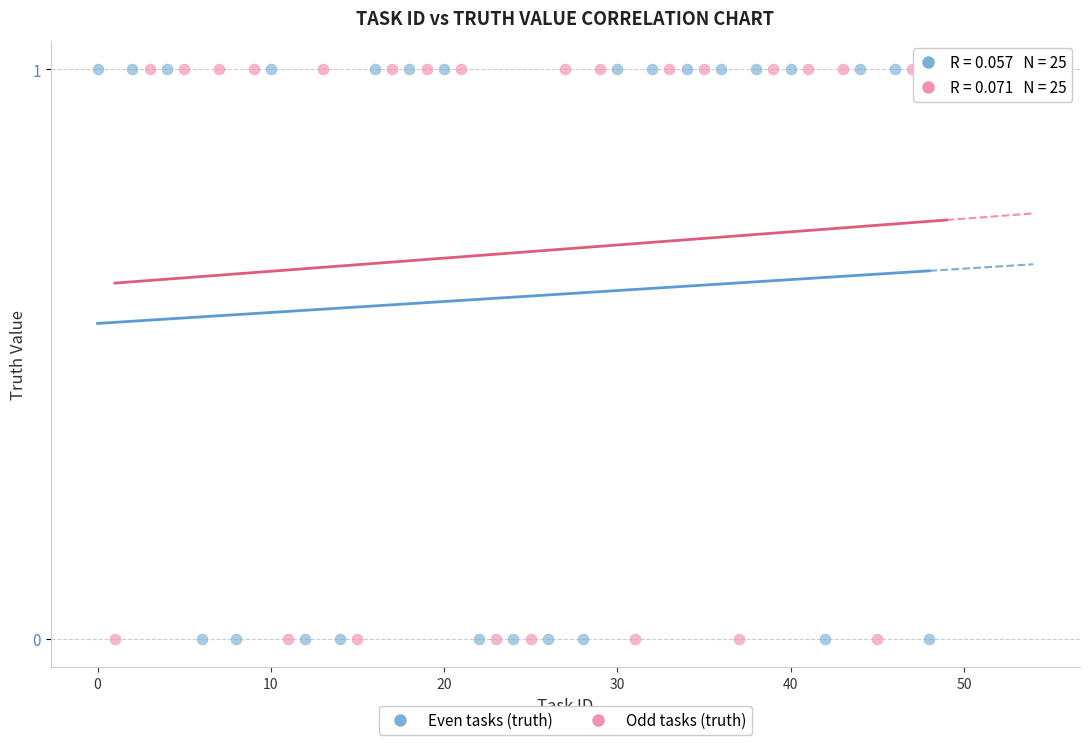

What are all the series names shown in the legend?

Even tasks (truth), Odd tasks (truth)